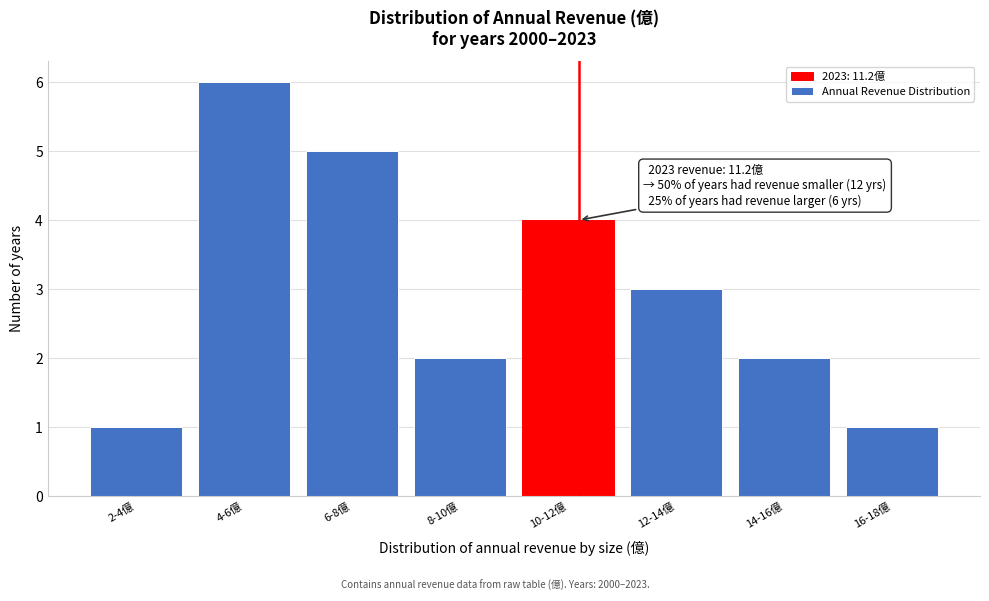

Reading right to left, extract all data points from this chart.

1	2	3	4	2	5	6	1